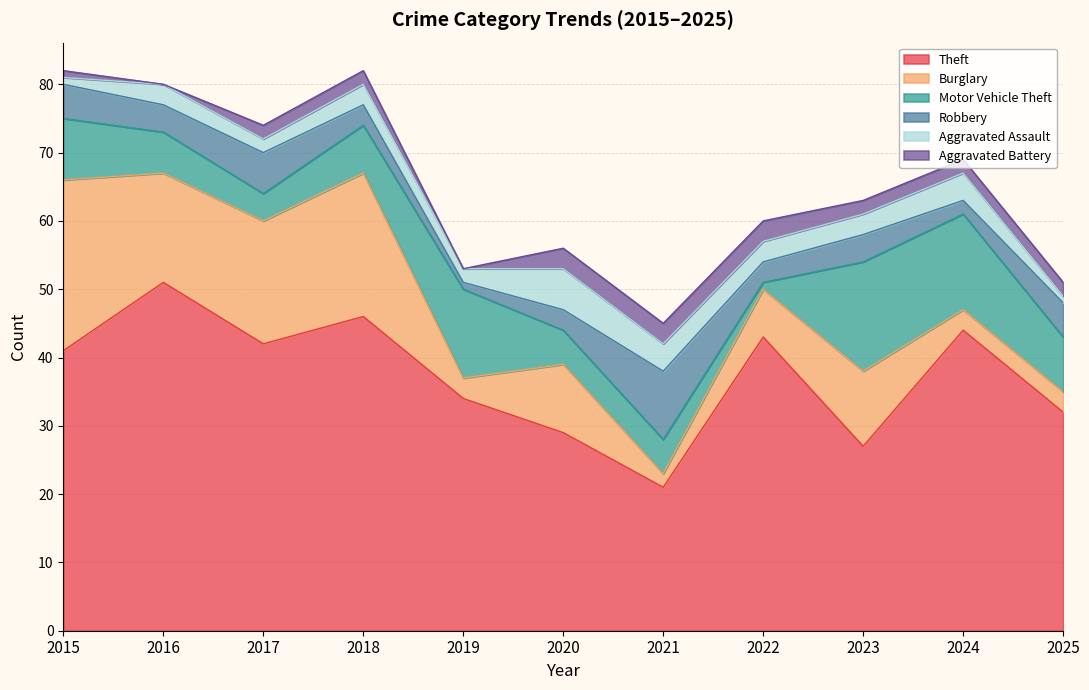

What is the difference between the highest and lowest values at 2023?

25